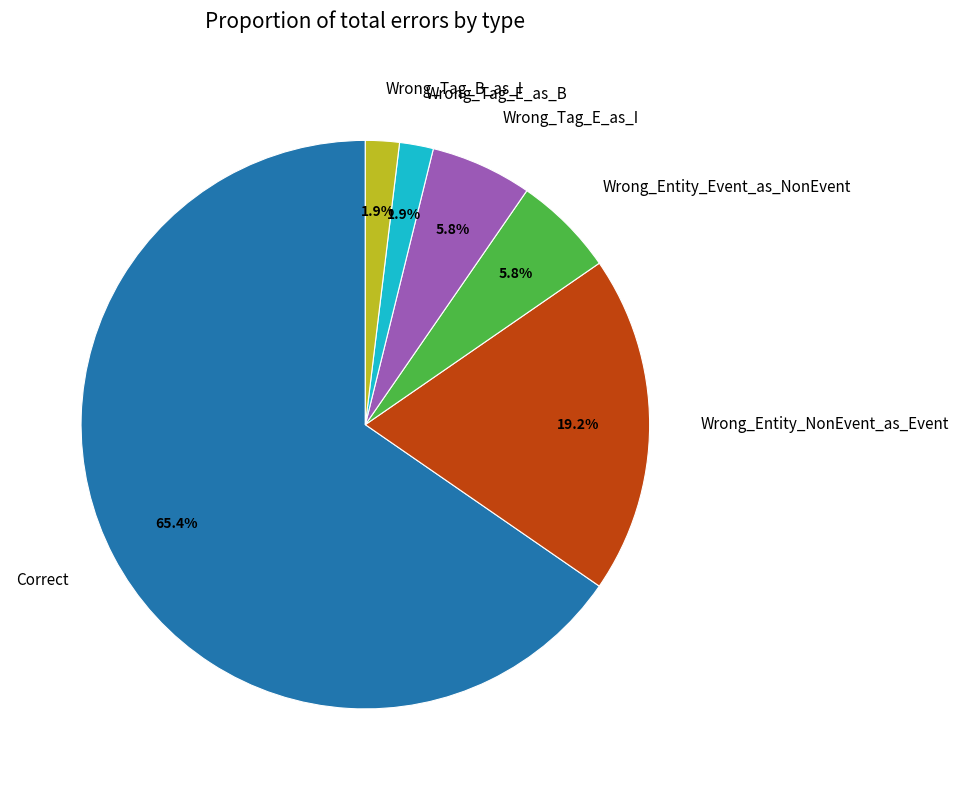

To the nearest percent, what percentage of the pie is Wrong_Tag_E_as_B?

2%